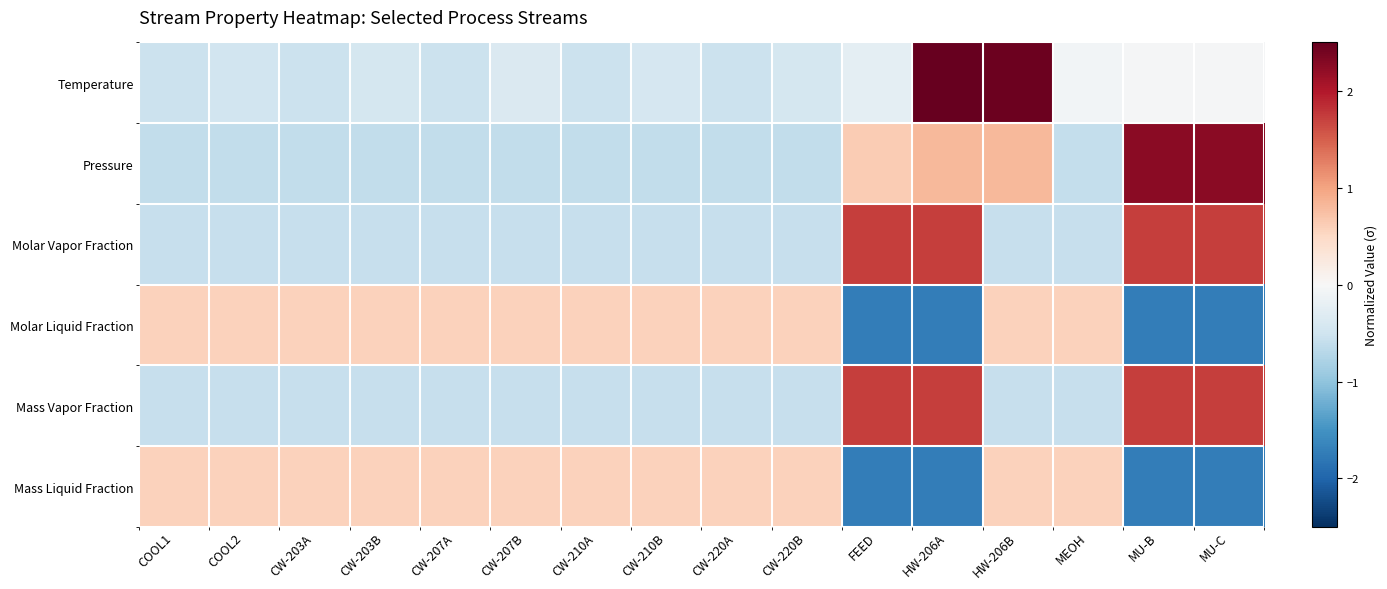

What is the greatest value displayed?

2.8